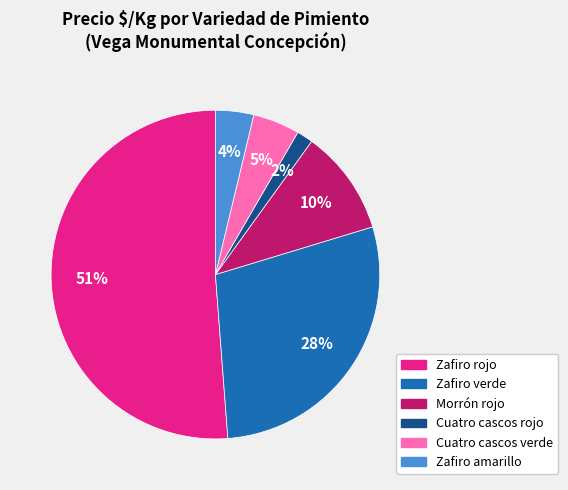

To the nearest percent, what portion does Zafiro verde represent?

28%